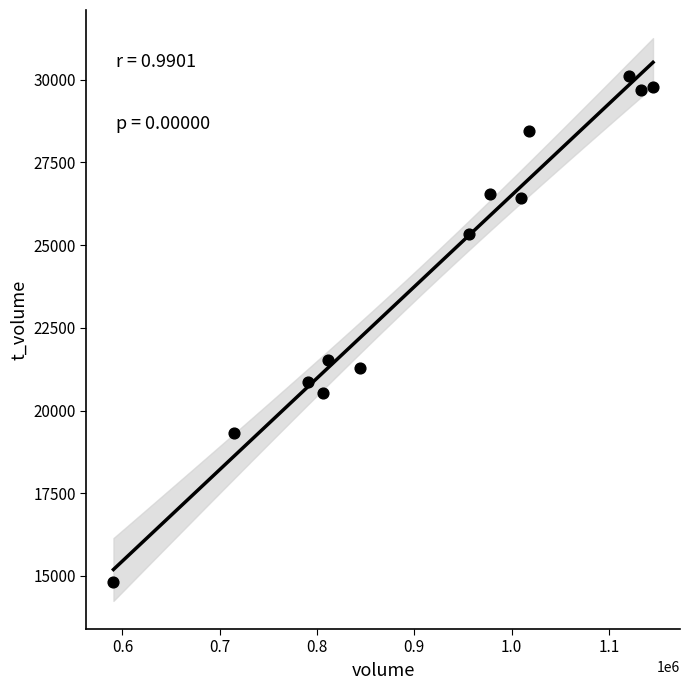

What Y value in the scatter plot is closest to 22466?

21540